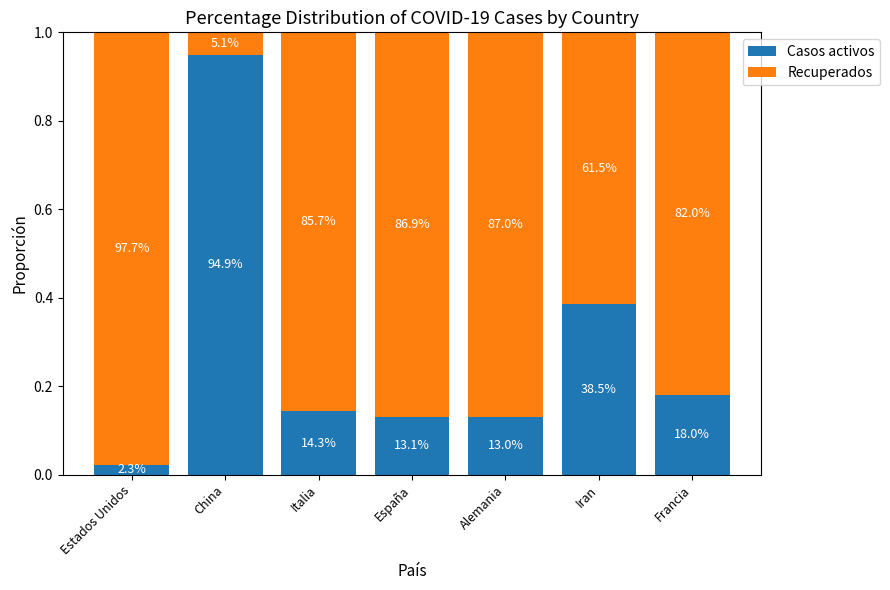

What are all the series names shown in the legend?

Casos activos, Recuperados